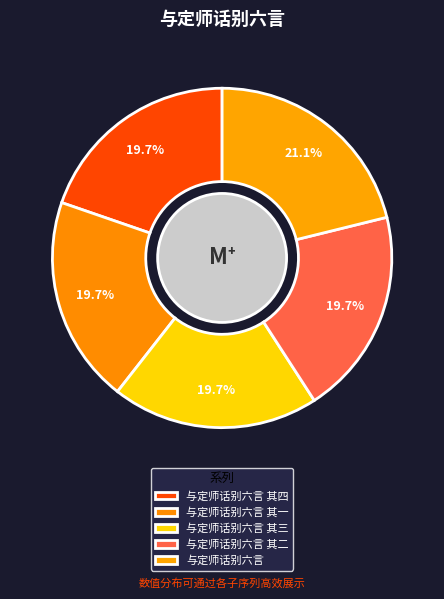

What is the smallest slice in the pie chart?

与定师话别六言 其一